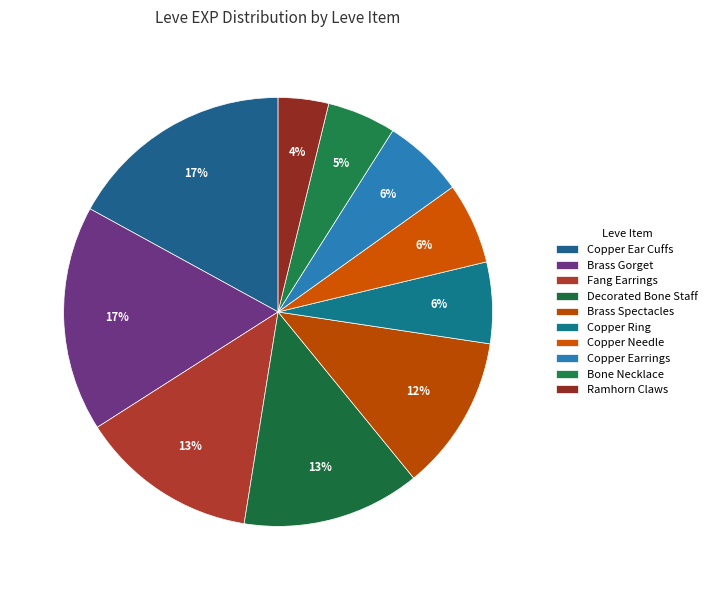

Is there a majority slice in this chart?

No